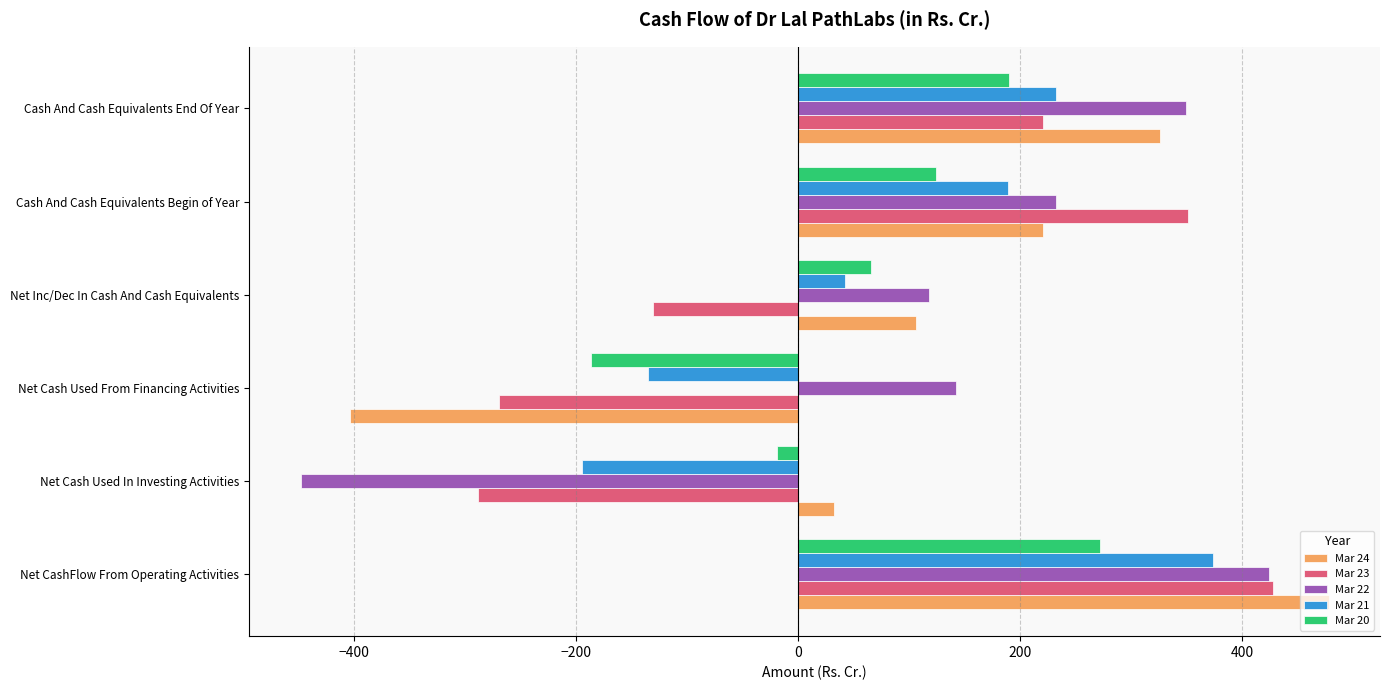

What is the difference between the maximum and minimum values in the Mar 20 series?

459.2